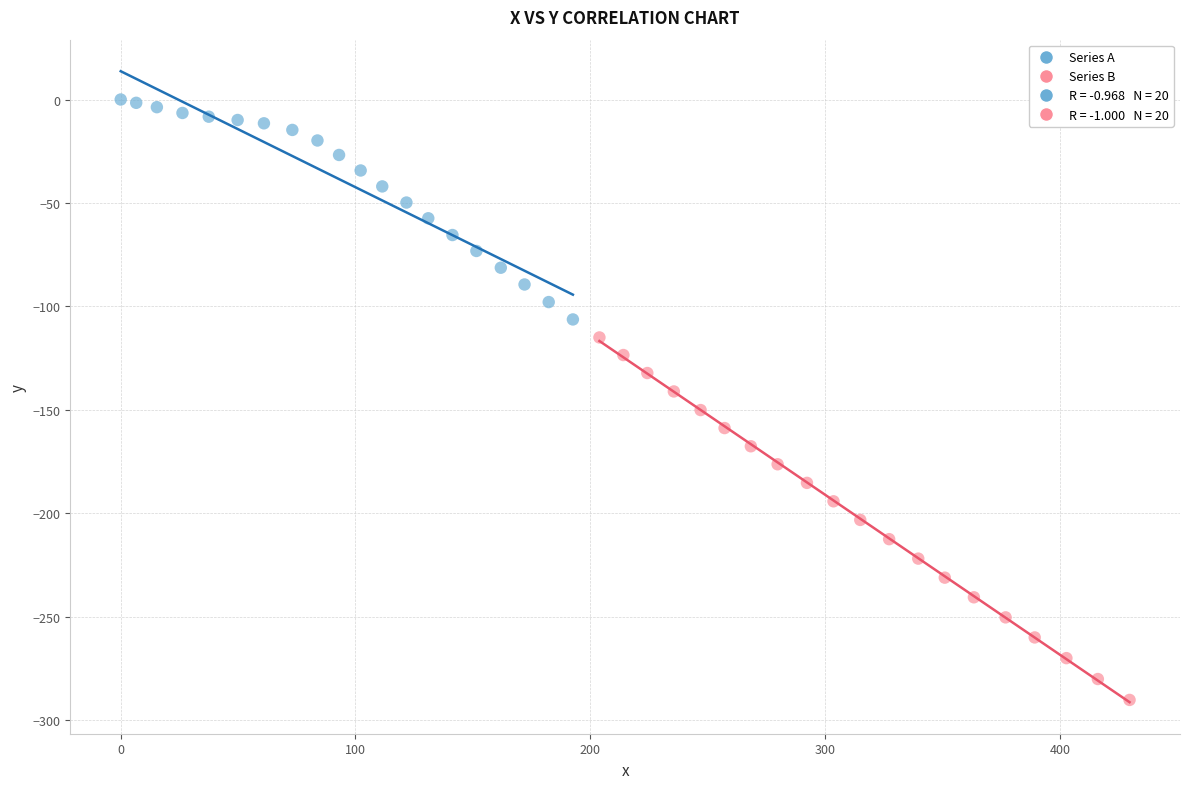

Which series has the largest Y range (max minus min)?

Series B